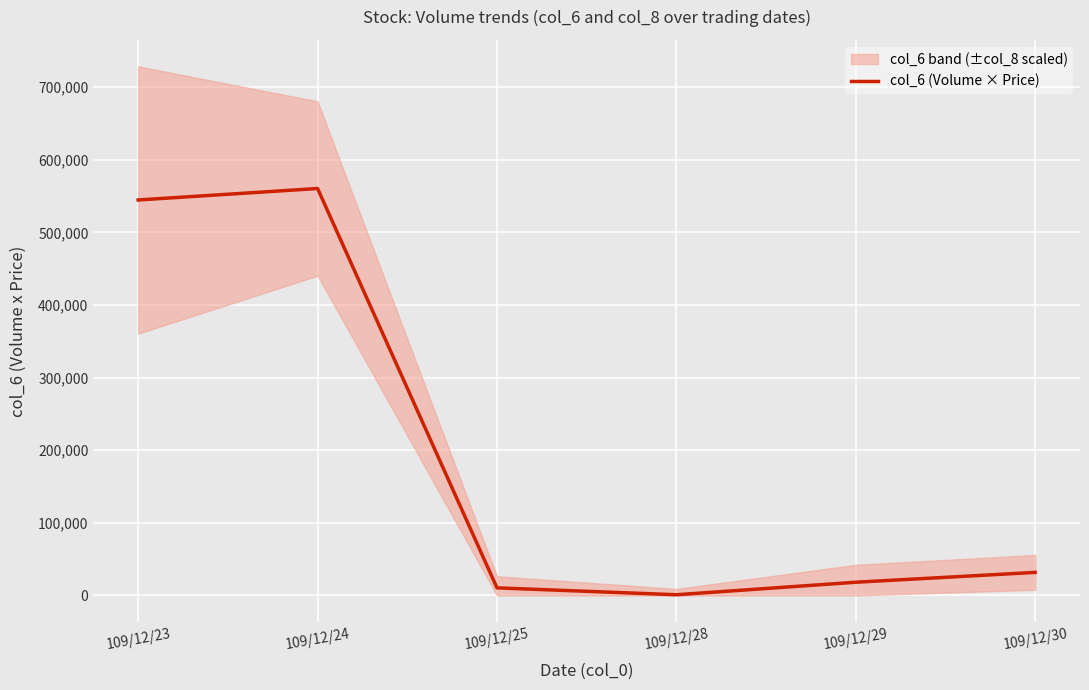

Reading right to left, list all the values displayed in this chart.

31750	18200	970	10450	560340	544560